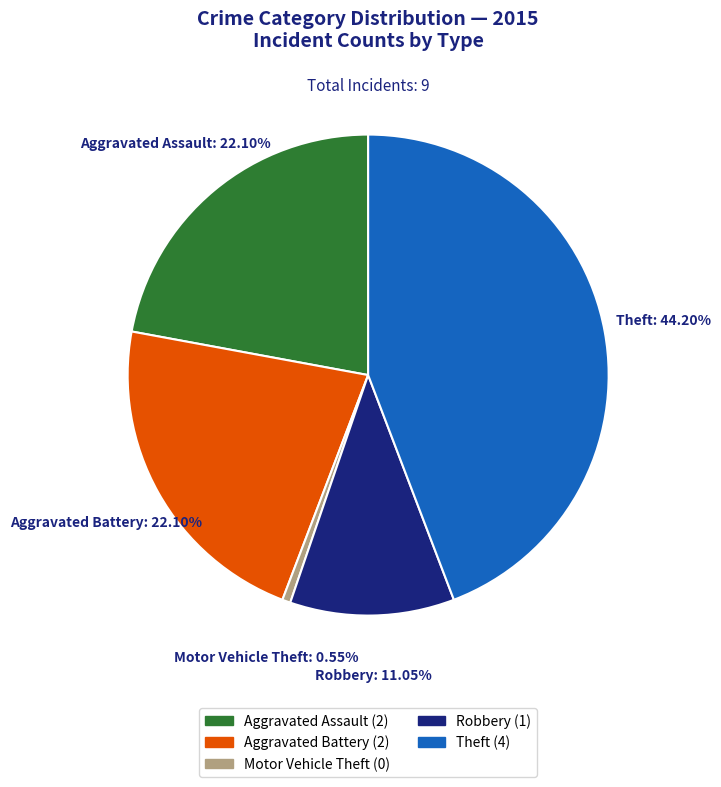

To the nearest percent, what portion does Aggravated Assault represent?

22%